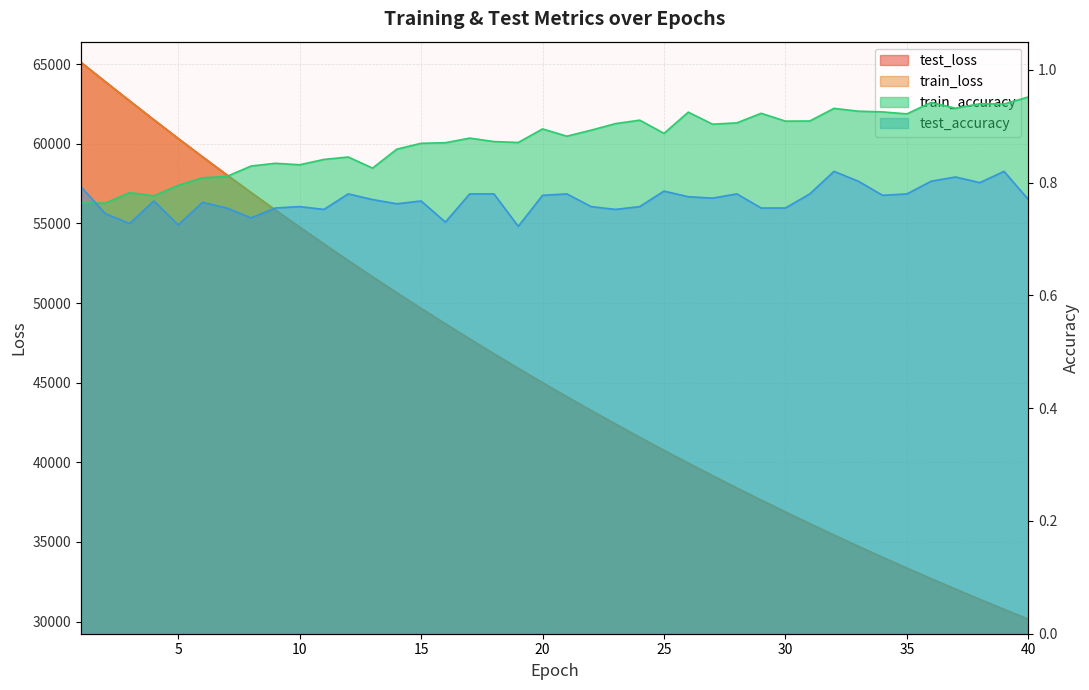

In train_accuracy, how many points are higher than both neighbors (excluding endpoints)?

11